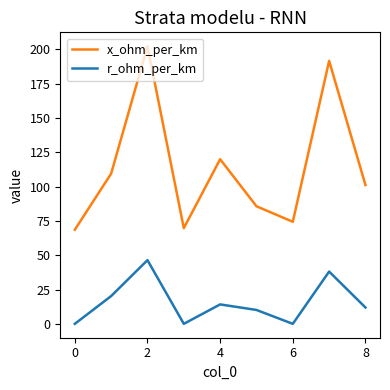

What is the difference between the maximum and minimum values in the x_ohm_per_km series?

133.8